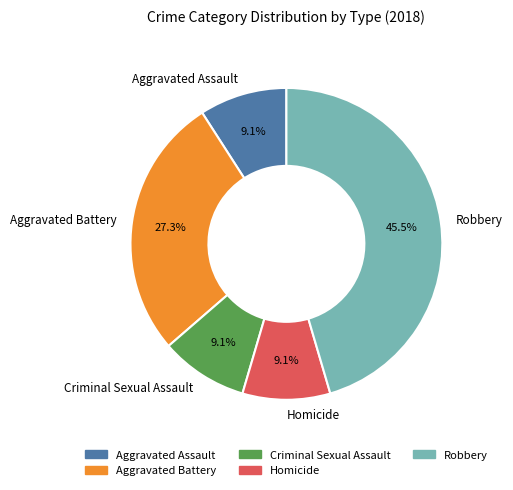

Which slice is the largest?

Robbery